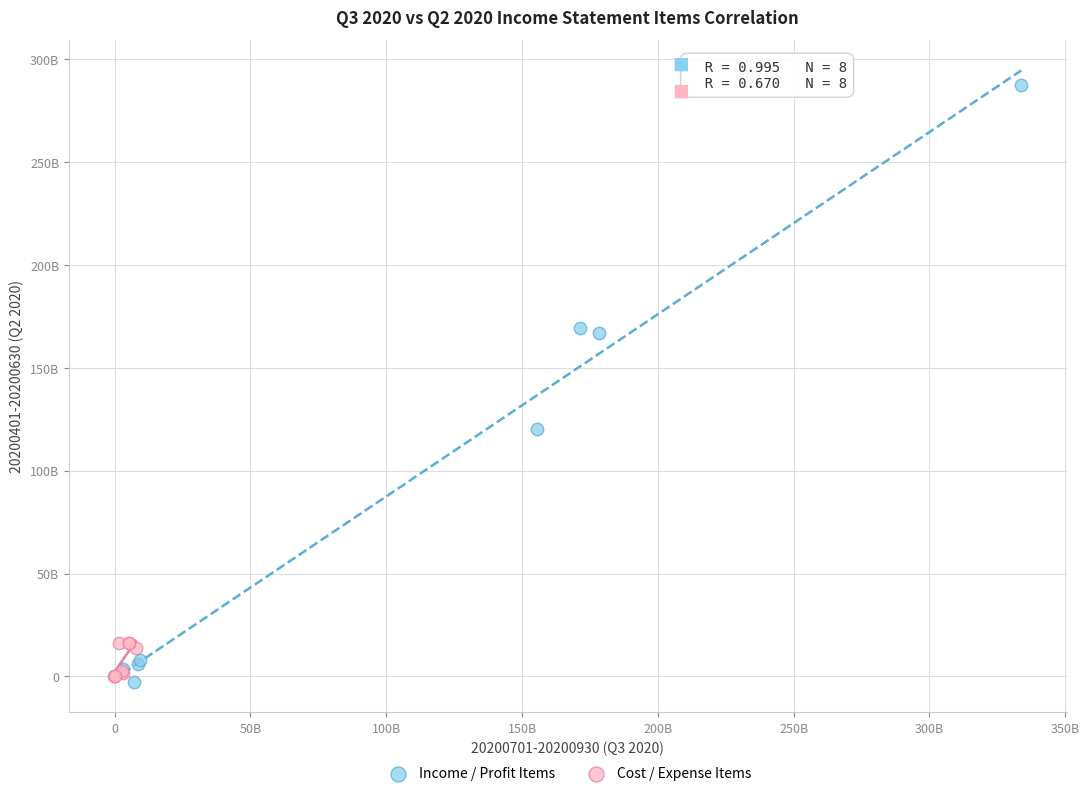

Which series has the widest spread of Y values?

Income / Profit Items